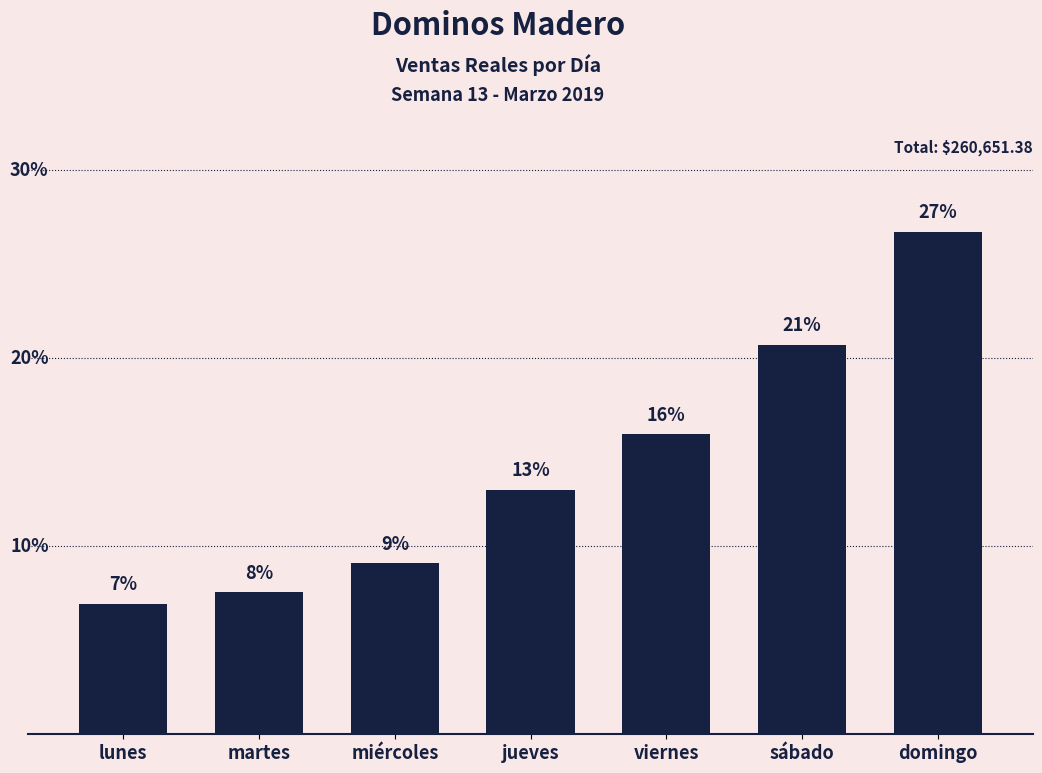

Which category has the highest value across all series?

domingo